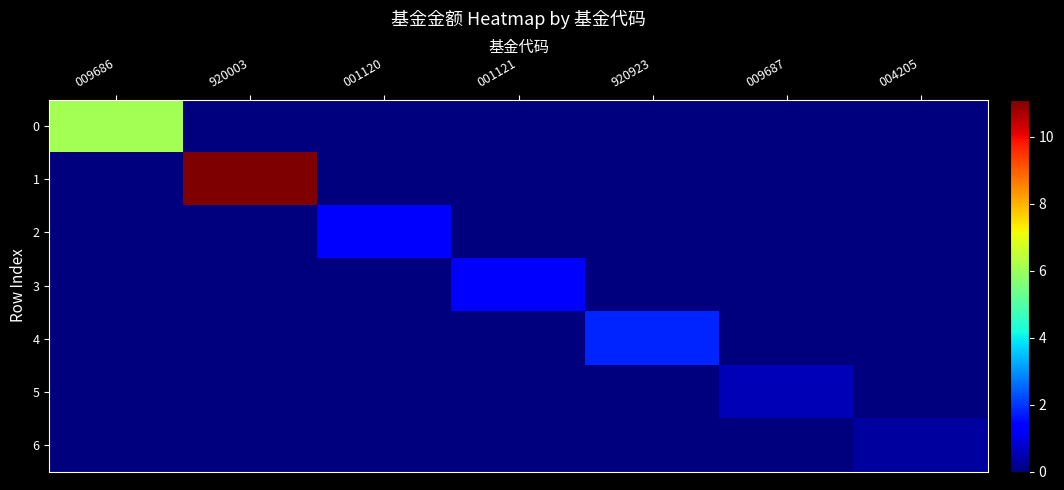

Reading right to left, list all the values displayed in this chart.

0: 004205=0.0	009687=0.0	920923=0.0	001121=0.0	001120=0.0	920003=0.0	009686=6.1
1: 004205=0.0	009687=0.0	920923=0.0	001121=0.0	001120=0.0	920003=11.1	009686=0.0
2: 004205=0.0	009687=0.0	920923=0.0	001121=0.0	001120=1.4	920003=0.0	009686=0.0
3: 004205=0.0	009687=0.0	920923=0.0	001121=1.2	001120=0.0	920003=0.0	009686=0.0
4: 004205=0.0	009687=0.0	920923=1.8	001121=0.0	001120=0.0	920003=0.0	009686=0.0
5: 004205=0.0	009687=0.5	920923=0.0	001121=0.0	001120=0.0	920003=0.0	009686=0.0
6: 004205=0.3	009687=0.0	920923=0.0	001121=0.0	001120=0.0	920003=0.0	009686=0.0